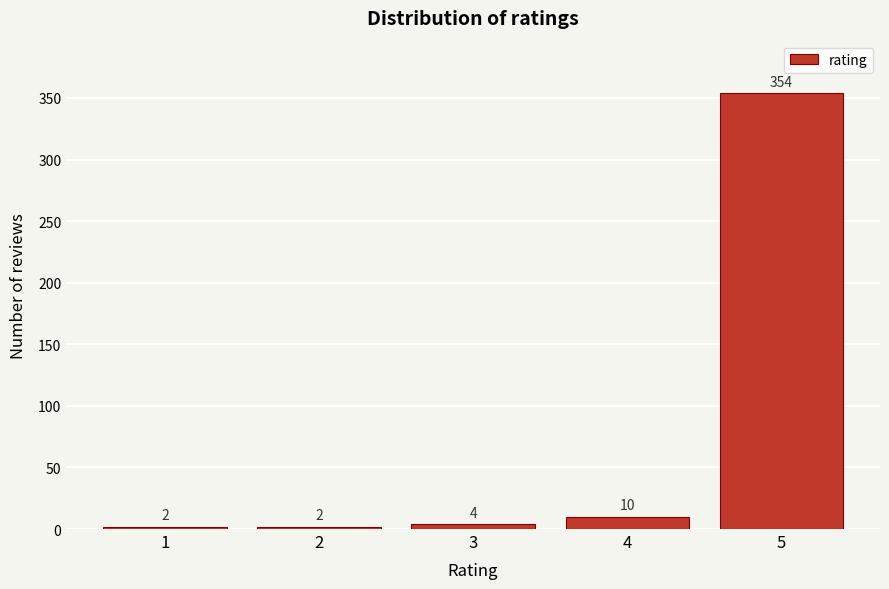

Reading left to right, extract all data points from this chart.

1=2	2=2	3=4	4=10	5=354